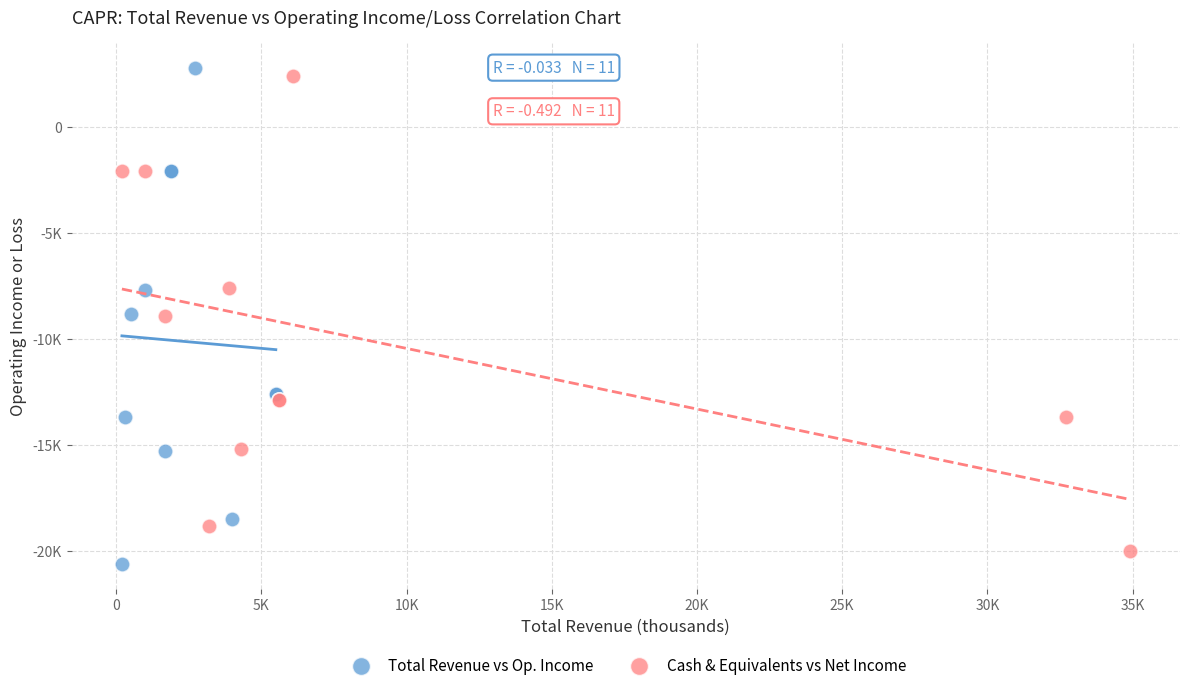

Which series contains the highest Y value?

Total Revenue vs Op. Income